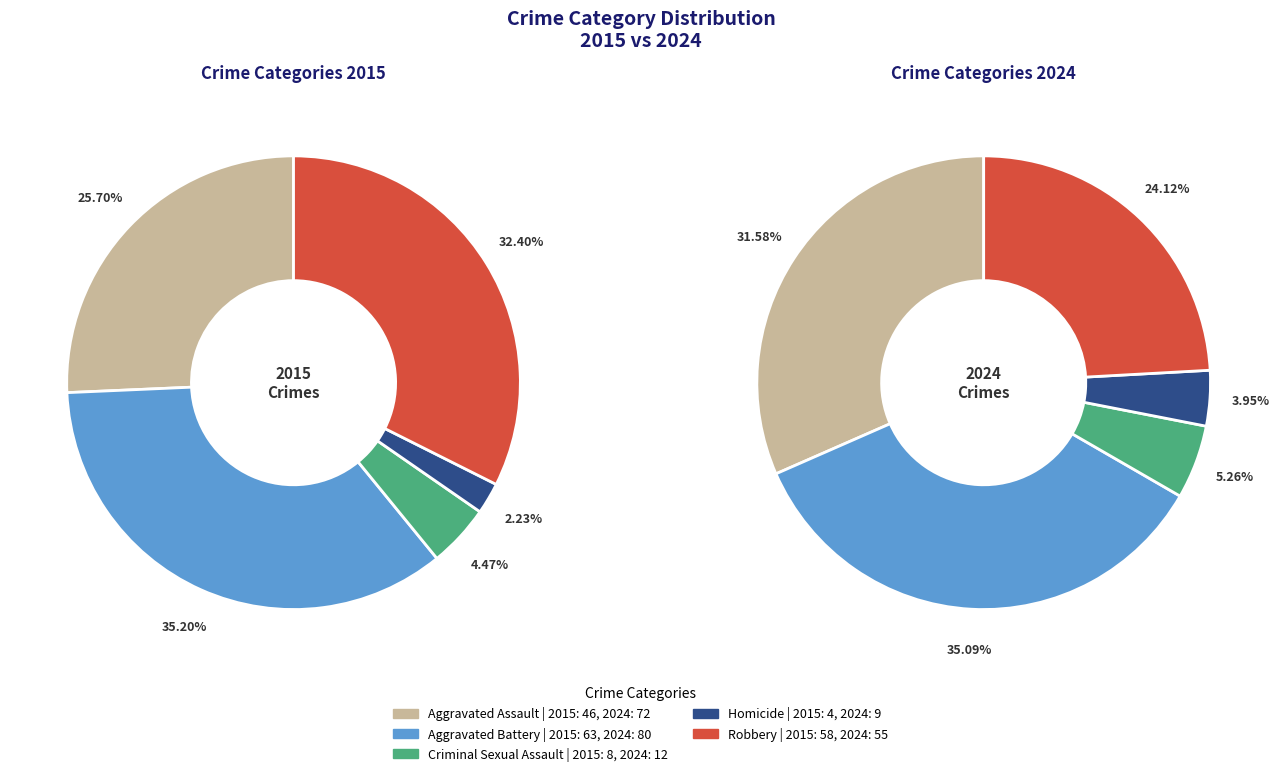

How many slices are in this pie chart?

5